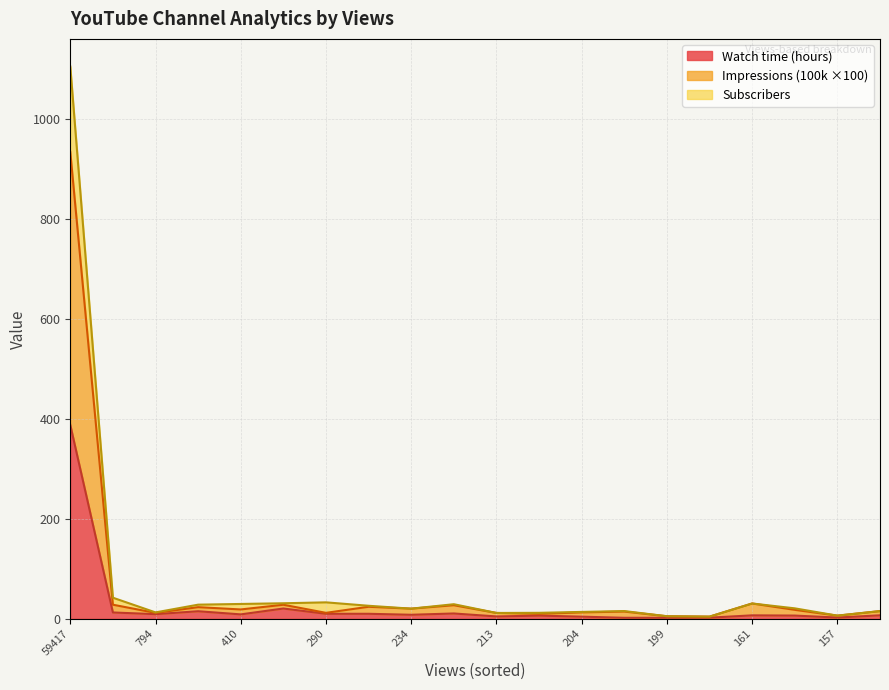

What is the value of the Watch time (hours) point at the 19th from the left?

2.5